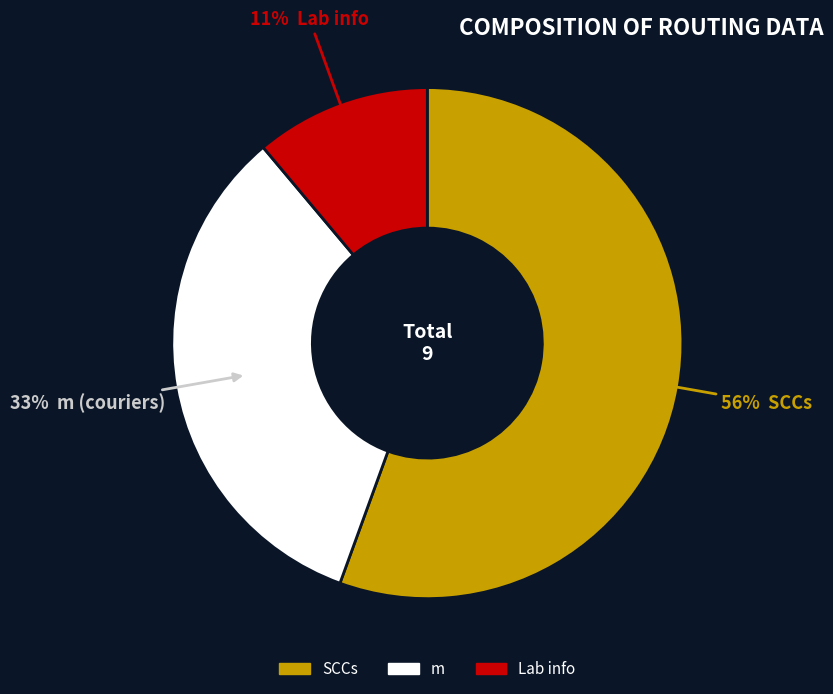

To the nearest percent, what is the combined percentage of SCCs and Lab info?

67%